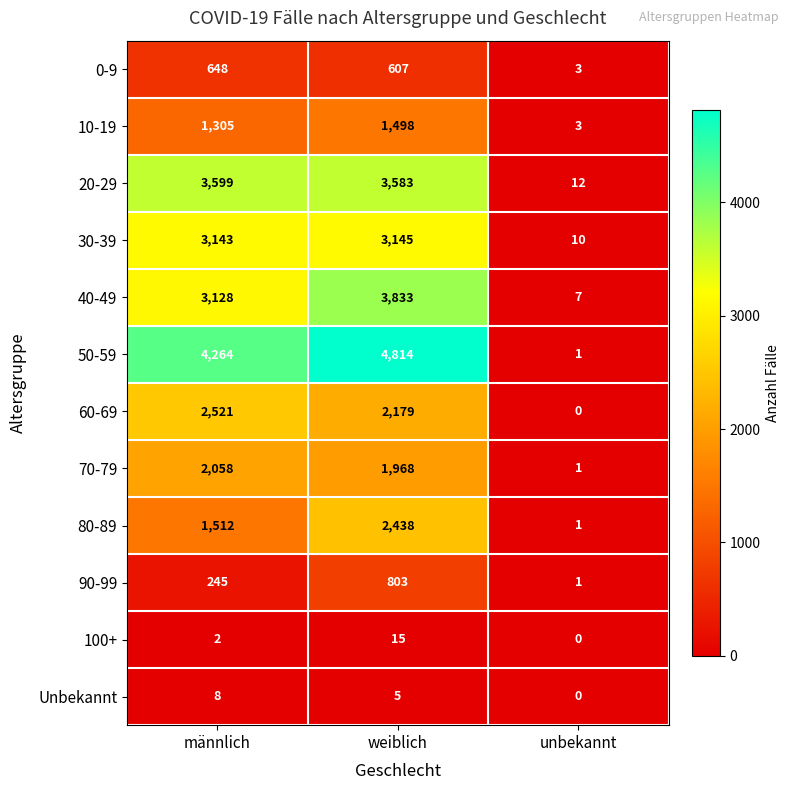

What is the lowest value of the 30-39 series?

10